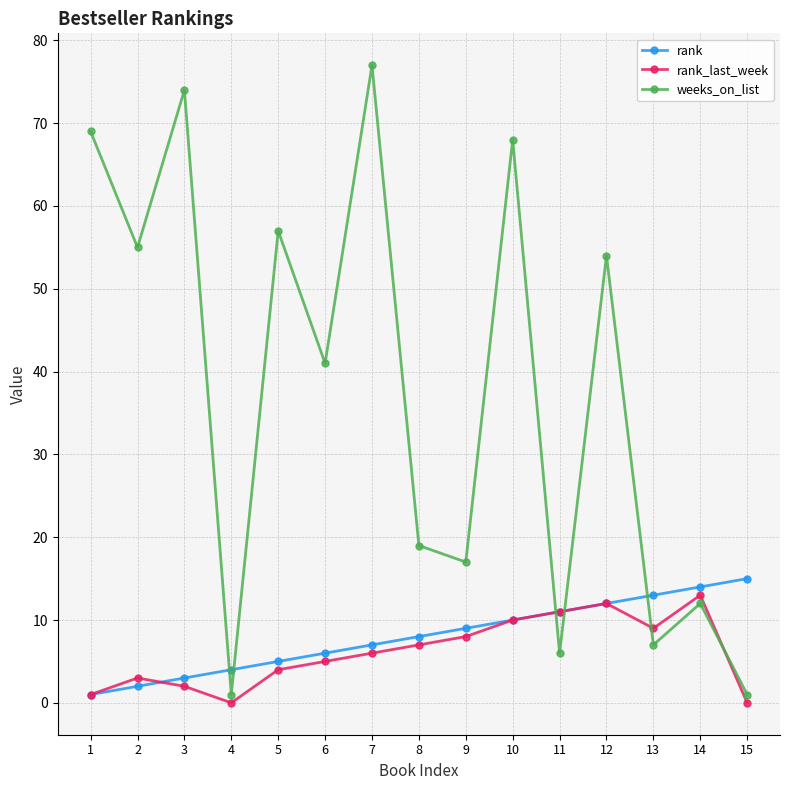

What are all the series names shown in the legend?

rank, rank_last_week, weeks_on_list